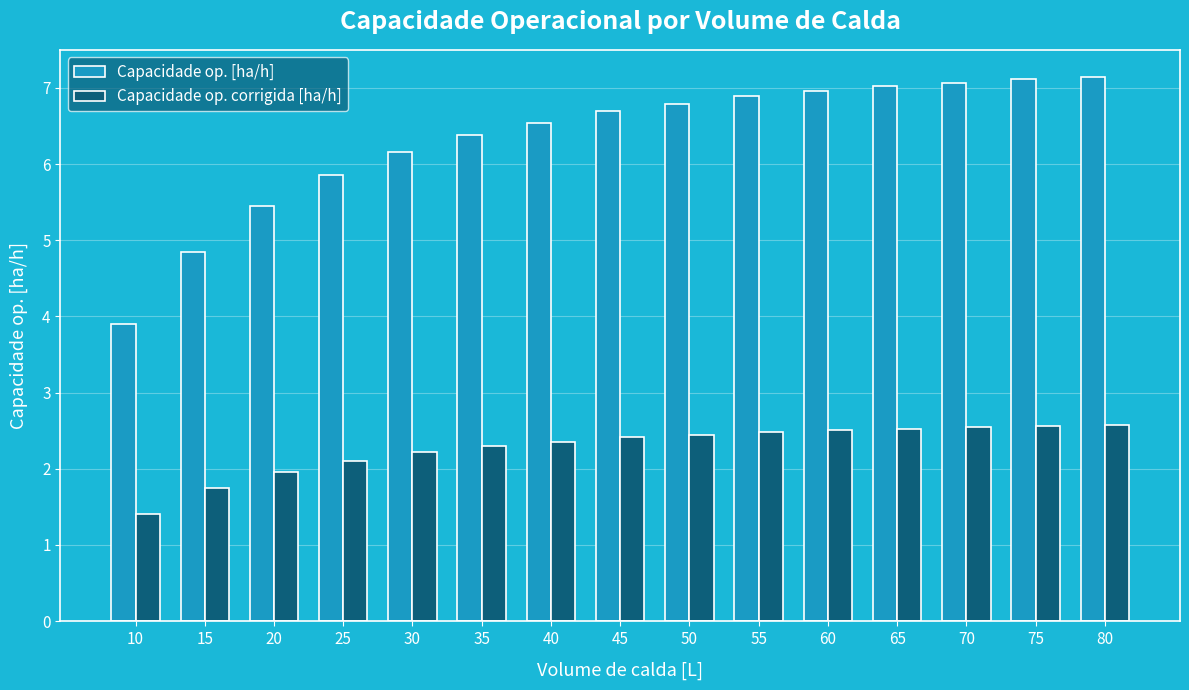

Rank the series by their average value, from highest to lowest.

Capacidade op. [ha/h], Capacidade op. corrigida [ha/h]